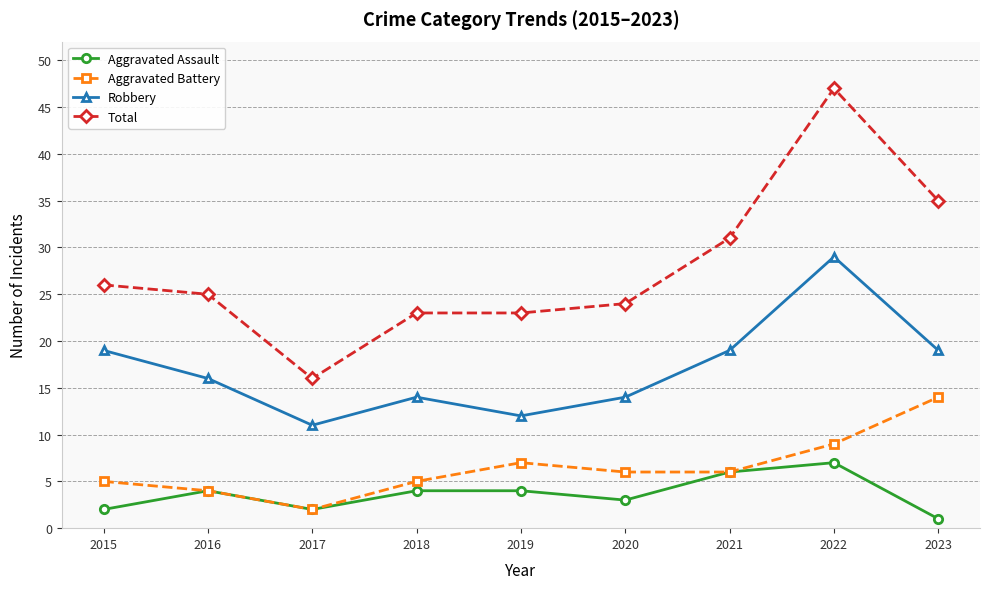

Reading left to right, extract all data points from this chart.

Aggravated Assault: 2	4	2	4	4	3	6	7	1
Aggravated Battery: 5	4	2	5	7	6	6	9	14
Robbery: 19	16	11	14	12	14	19	29	19
Total: 26	25	16	23	23	24	31	47	35